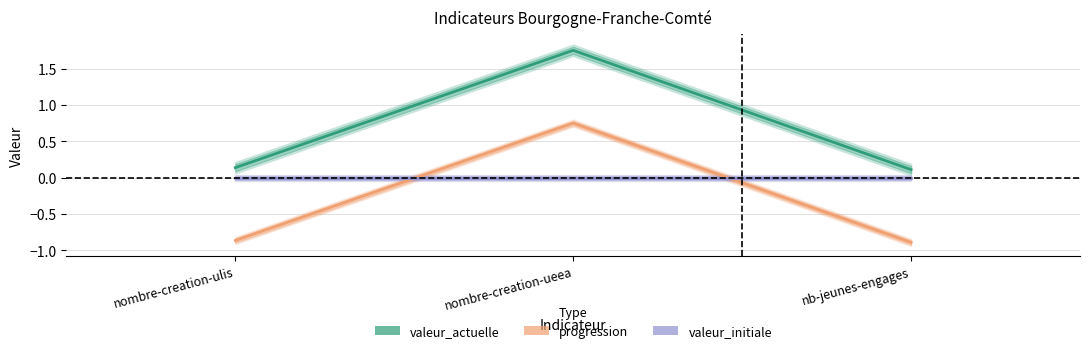

Reading left to right, extract all data points from this chart.

valeur_actuelle: 0.1	1.8	0.1
progression: -0.9	0.8	-0.9
valeur_initiale: 0.0	0.0	0.0